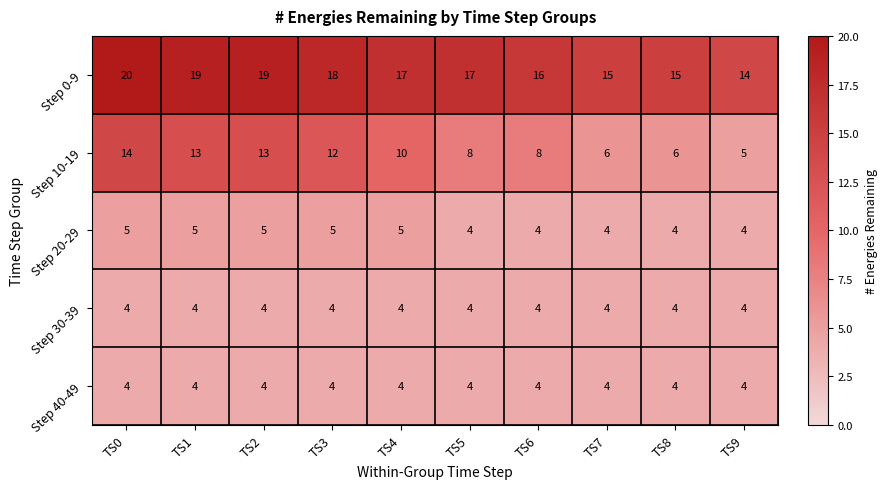

What is the difference between the maximum and second lowest values in the Step 0-9 series?

5